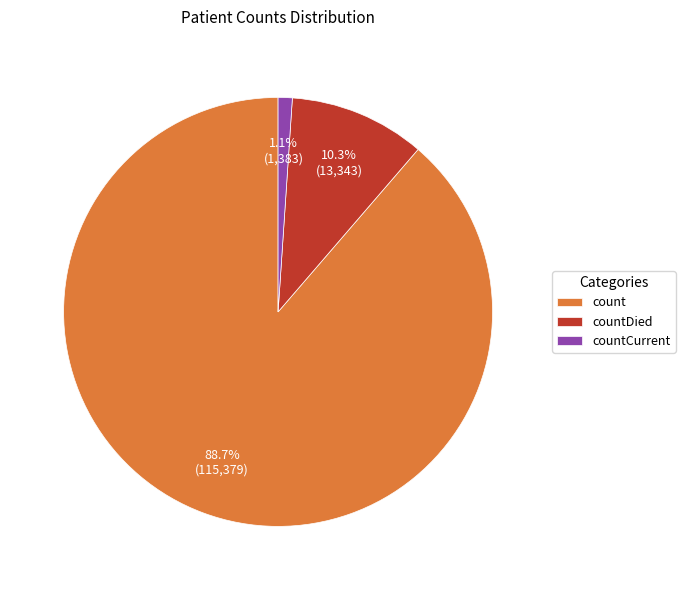

To the nearest percent, what percentage of the pie is count?

89%